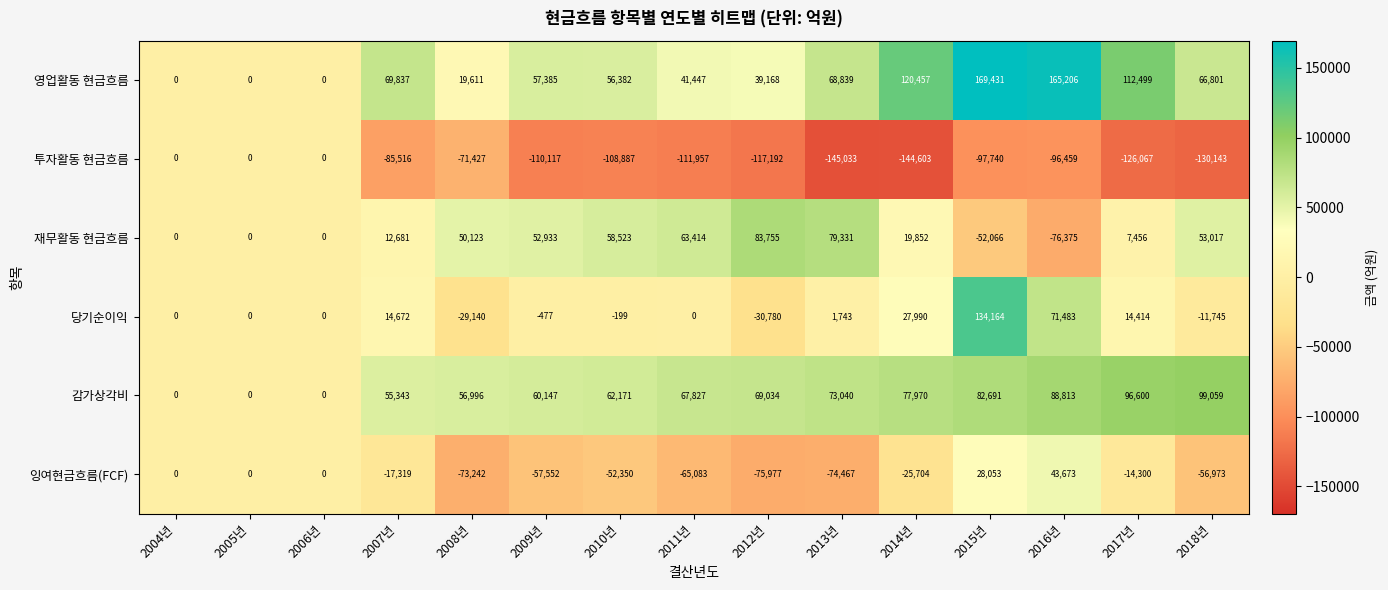

Which series has the largest total across all categories?

영업활동 현금흐름